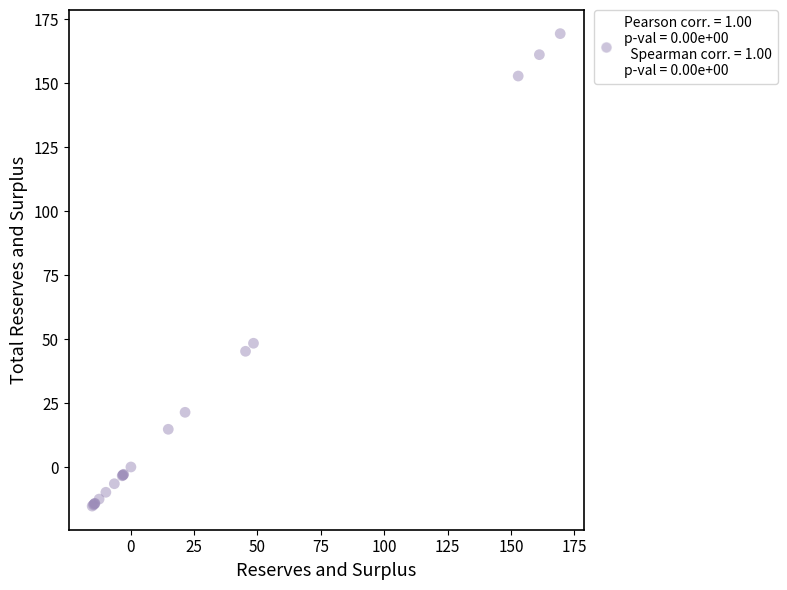

What Y value in the scatter plot is closest to 77?

48.5